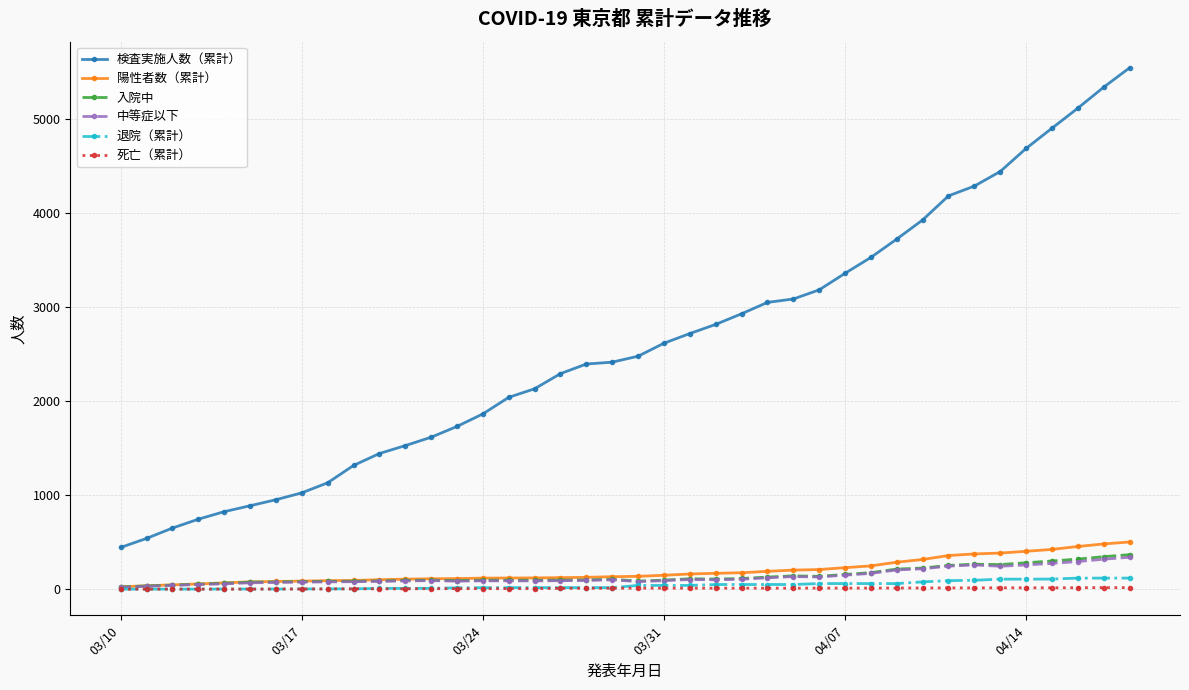

At how many categories does at least one series exceed 1192?

31